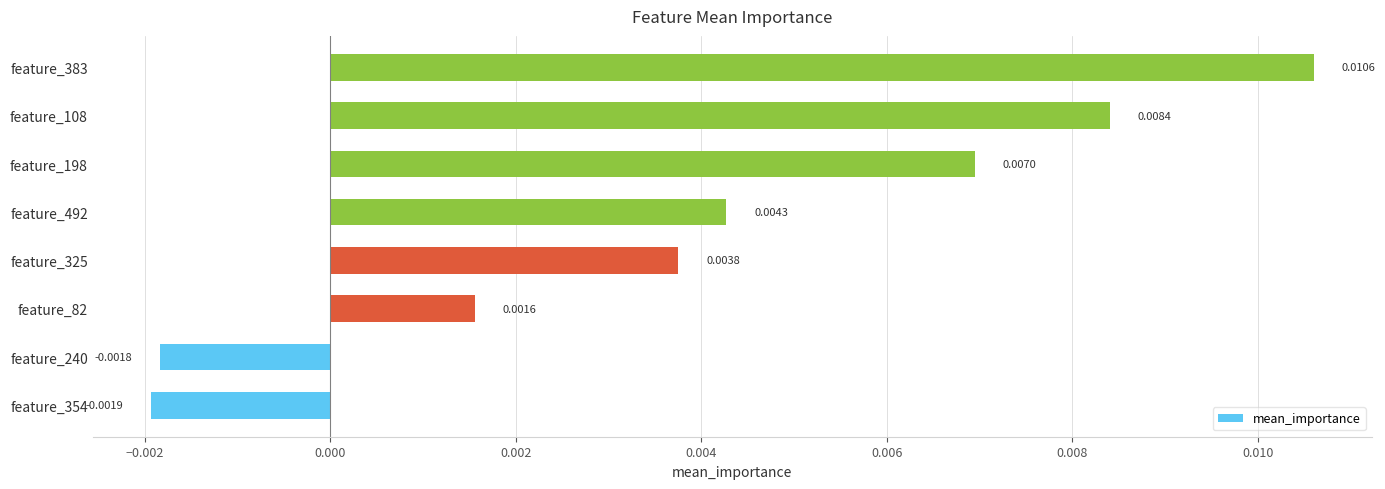

Rank the categories by value from lowest to highest.

feature_354, feature_240, feature_82, feature_325, feature_492, feature_198, feature_108, feature_383